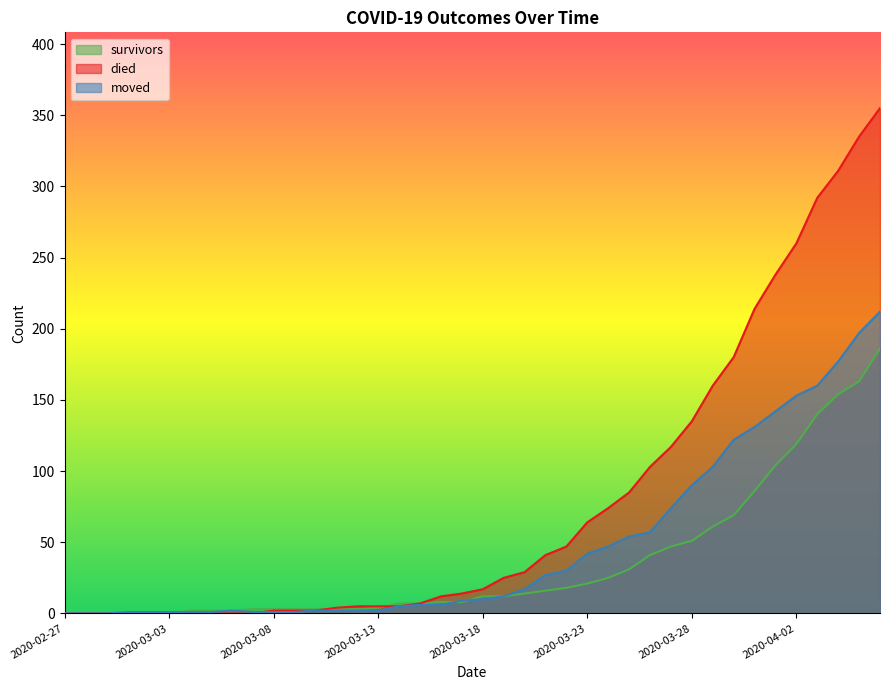

How many lines are shown in the chart?

3